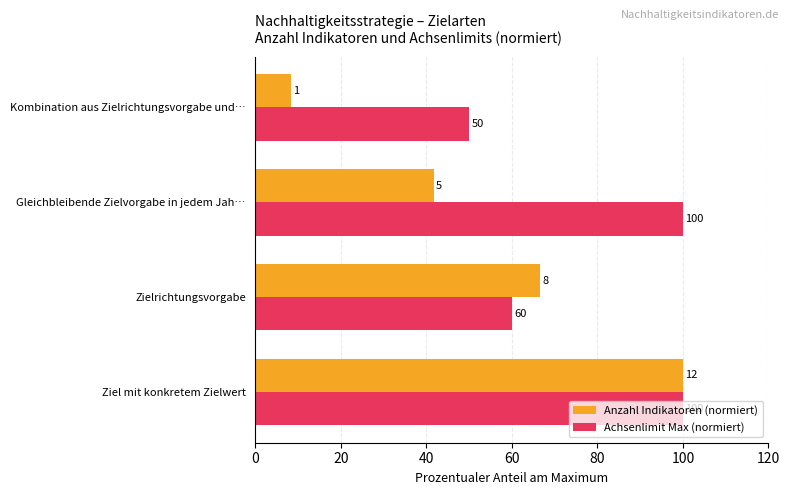

What are all the series names shown in the legend?

Anzahl Indikatoren (normiert), Achsenlimit Max (normiert)